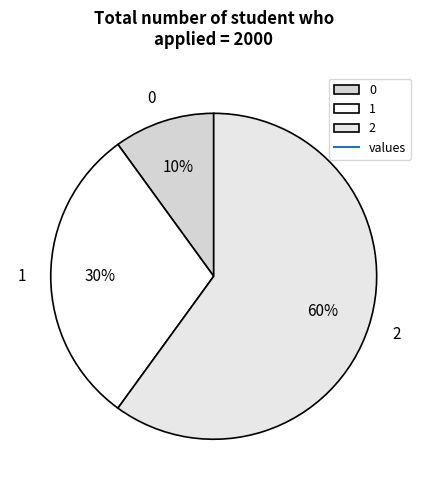

Count the number of slices in the pie.

3